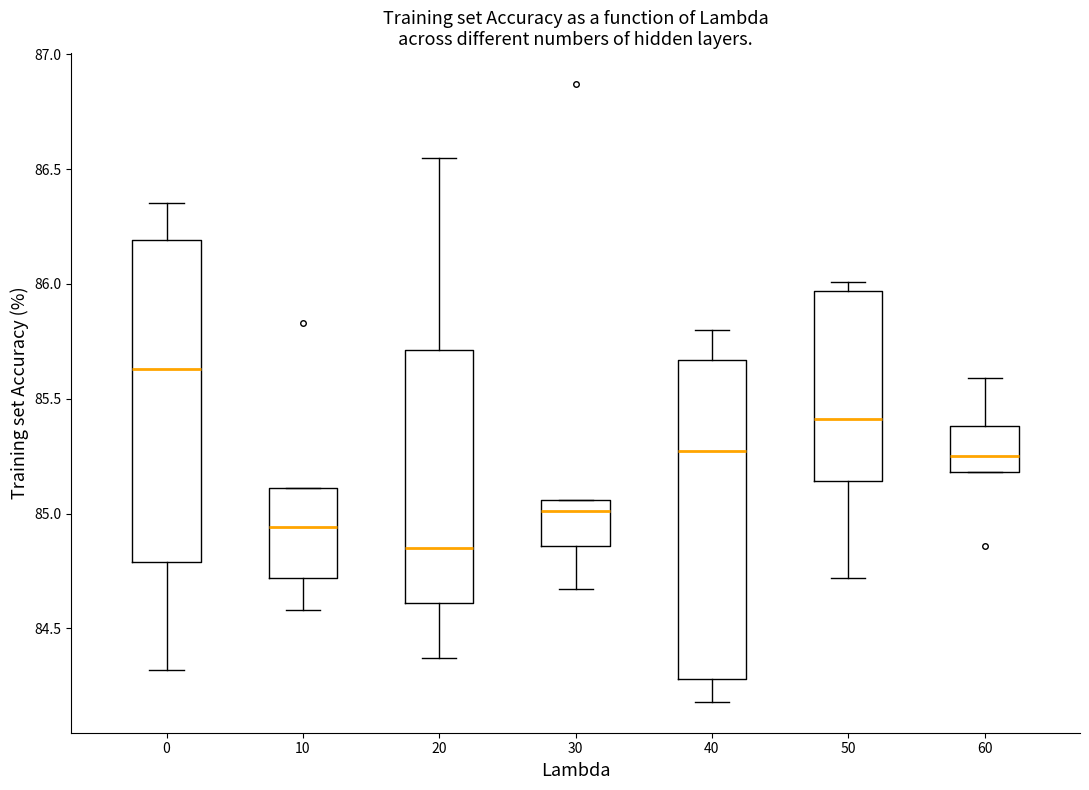

Where is the lower edge of the box at x = 50 on the y-axis? The values are not printed on the chart, so give them approximately, as read against the axis.

85.15